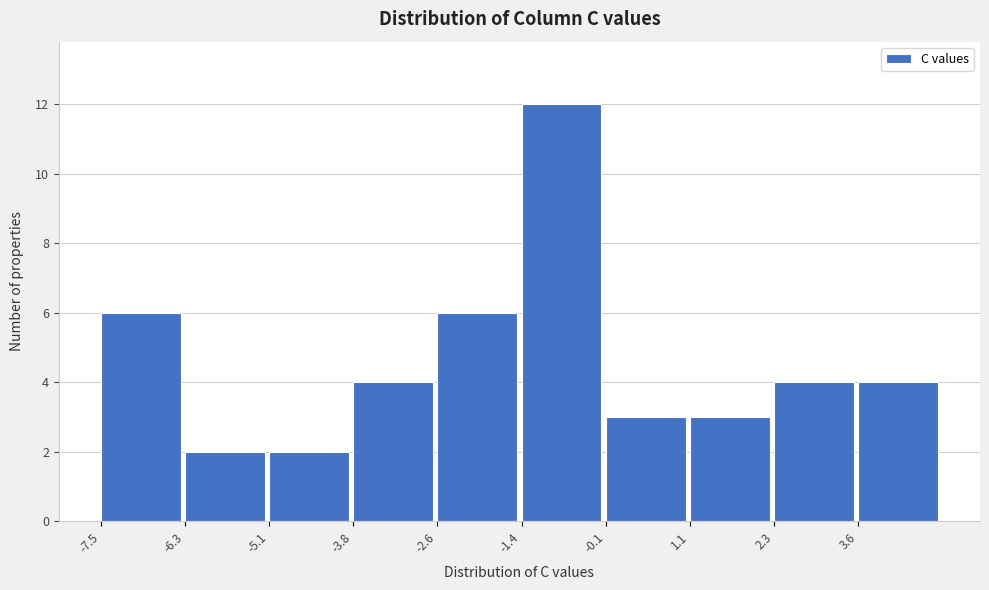

Reading left to right, transcribe this chart: for each bar, give the range it covers on the x-axis and its height. Neither the bar edges nor the heights are printed on the chart, so give them approximately, as read against the axes.

-7.6 to -6.2: 6
-6.2 to -5.0: 2
-5.0 to -3.8: 2
-3.8 to -2.6: 4
-2.6 to -1.4: 6
-1.4 to -0.2: 12
-0.2 to 1.2: 3
1.2 to 2.4: 3
2.4 to 3.6: 4
3.6 to 4.8: 4